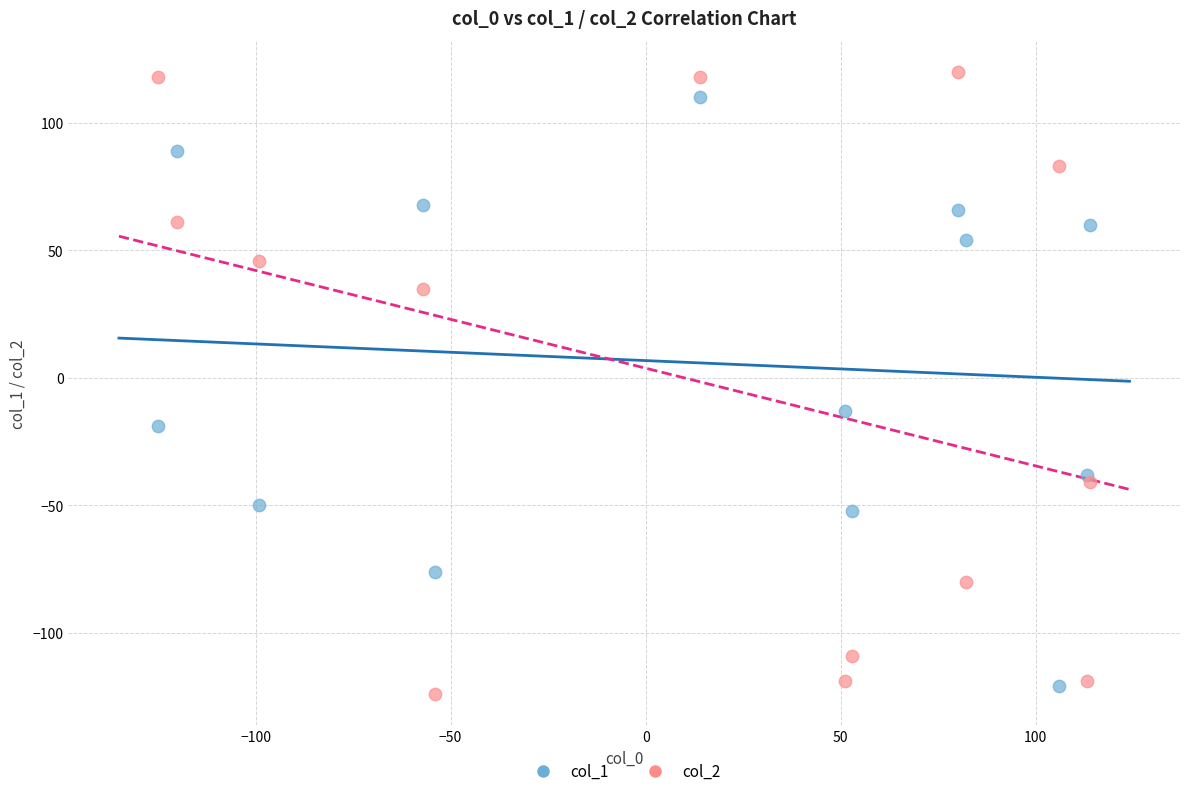

Which series has the widest spread of Y values?

col_2